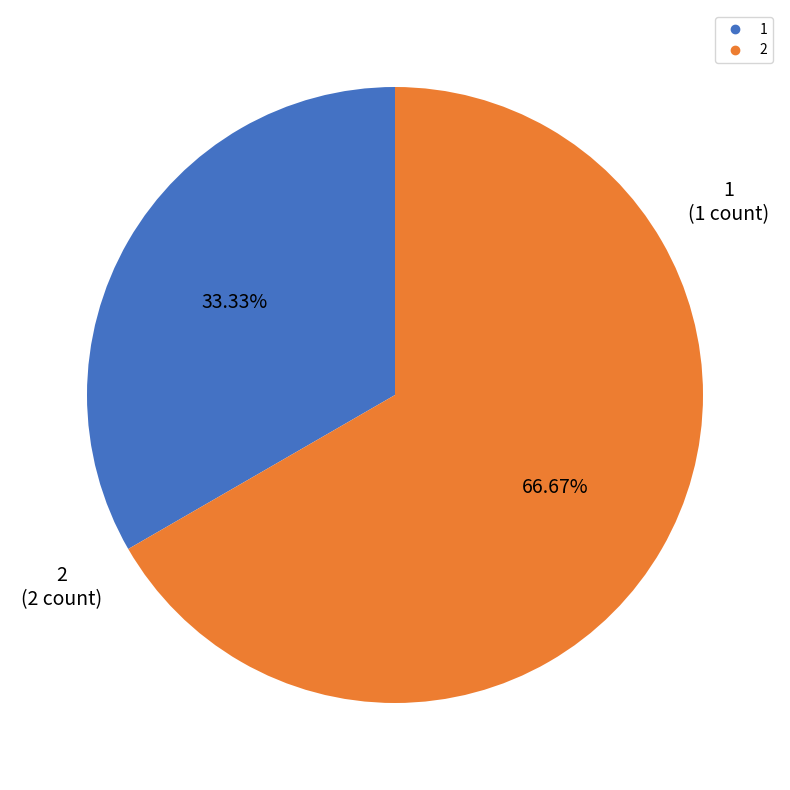

What is the total percentage of 2 and 1?

100.0%